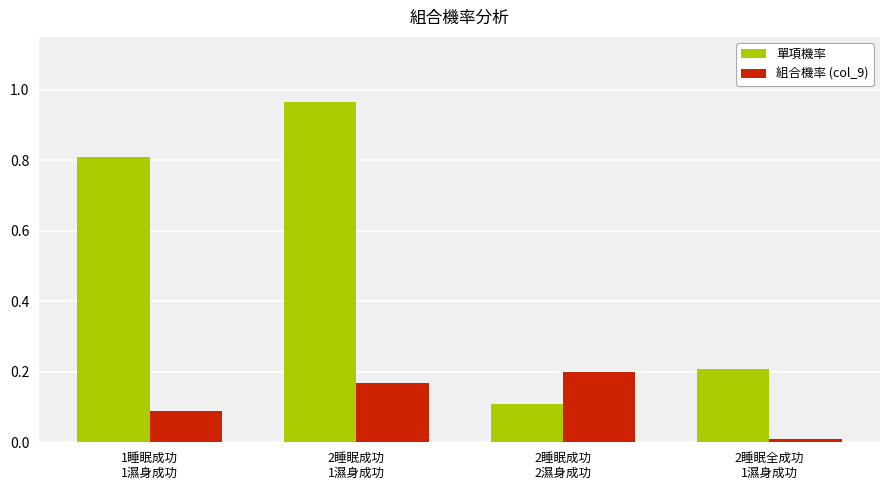

What is the difference between the maximum and second lowest values in the 單項機率 series?

0.8